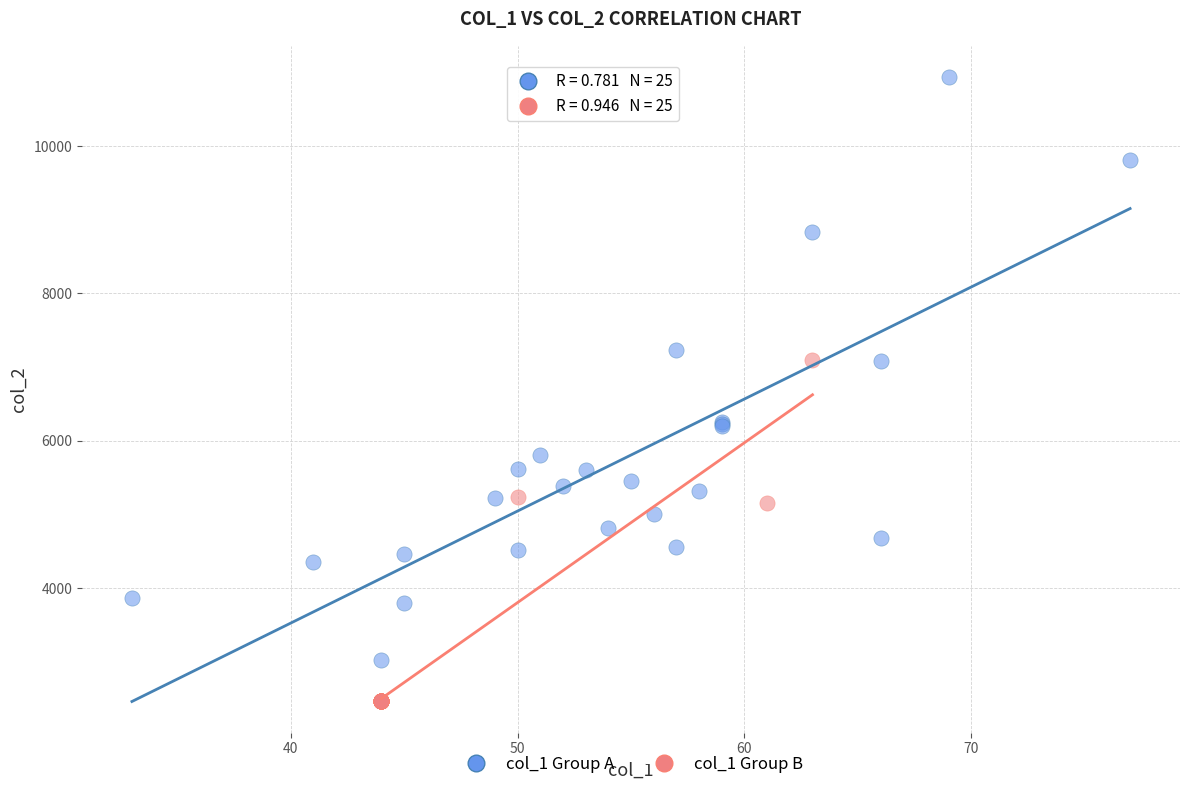

Which series contains the highest Y value?

col_1 Group A